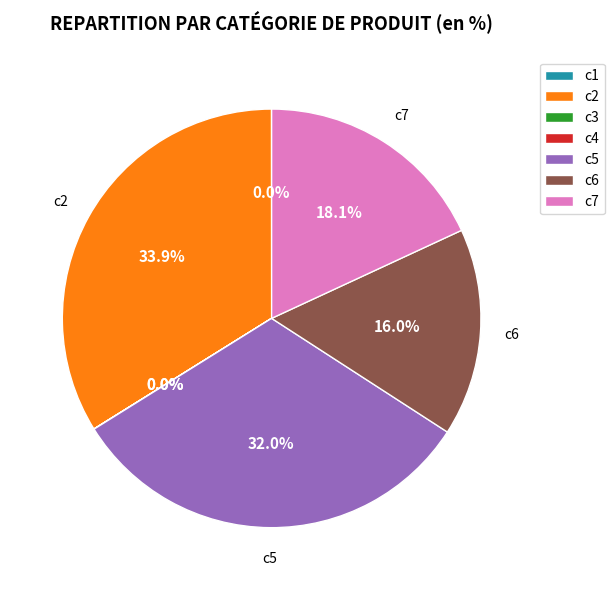

How much of the chart is everything except c2?

66.1%